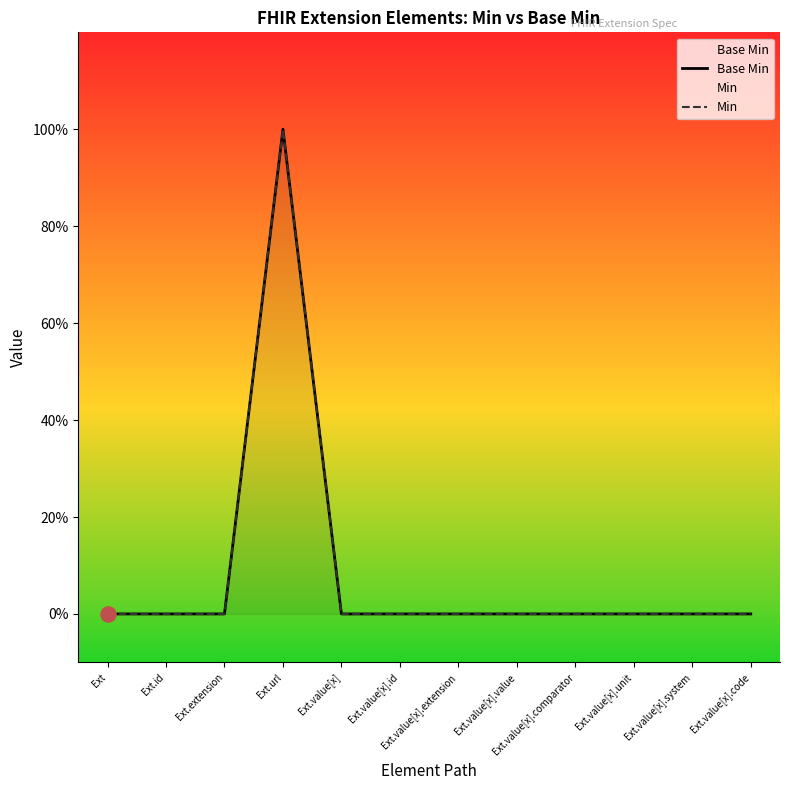

Which series has the largest Y range (max minus min)?

Base Min